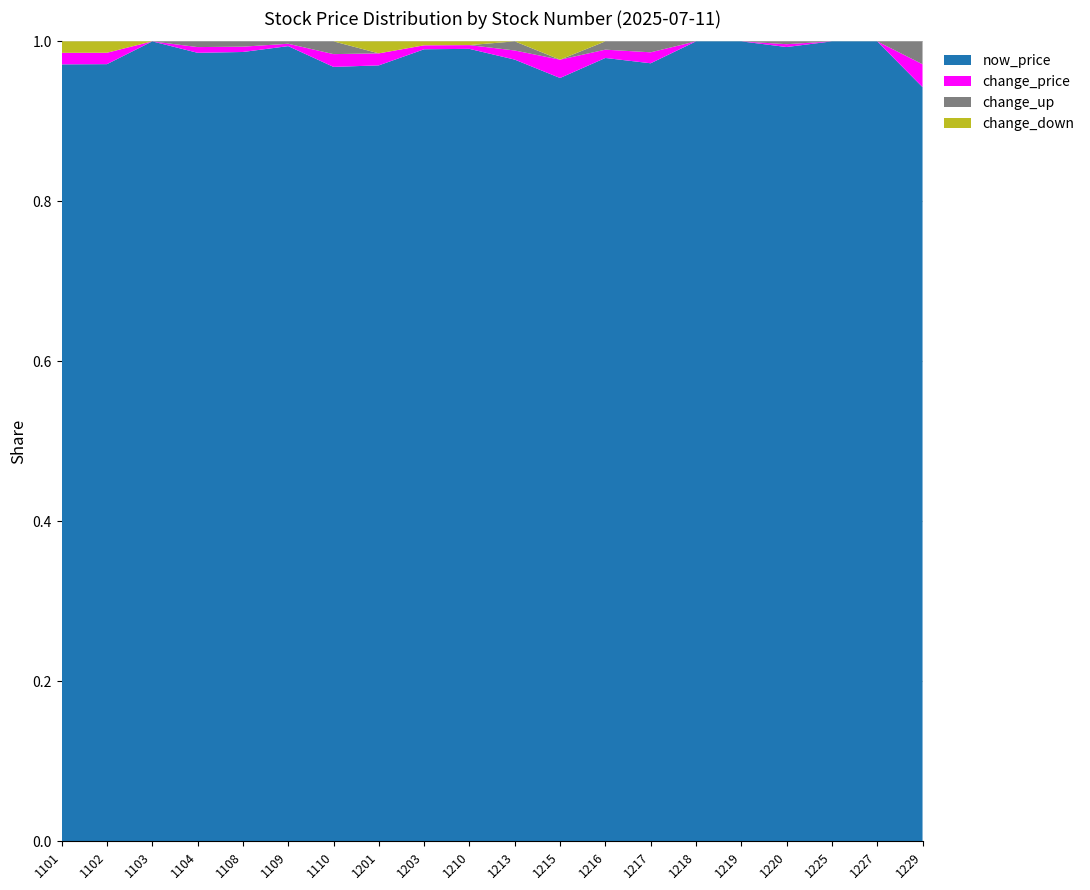

Reading left to right, list all the values displayed in this chart.

now_price: 23.6	40.9	14.3	27.6	14.8	16.7	18.2	16.1	40.1	63.3	12.8	125.0	84.9	10.7	19.6	14.4	14.0	30.1	32.5	47.8
change_price: 0.3	0.6	0.0	0.2	0.1	0.1	0.3	0.2	0.2	0.3	0.1	3.0	0.9	0.1	0.0	0.0	0.1	0.0	0.0	1.4
change_up: 0.0	0.0	0.0	0.2	0.1	0.1	0.3	0.0	0.0	0.0	0.1	0.0	0.9	0.1	0.0	0.0	0.1	0.0	0.0	1.4
change_down: 0.3	0.6	0.0	0.0	0.0	0.0	0.0	0.2	0.2	0.3	0.0	3.0	0.0	0.0	0.0	0.0	0.0	0.0	0.0	0.0